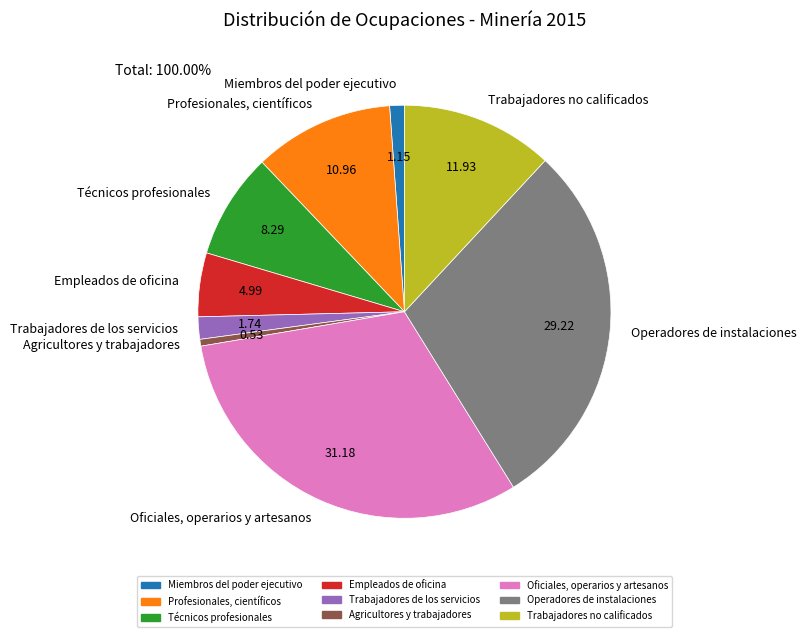

Is Trabajadores no calificados the majority of the pie?

No